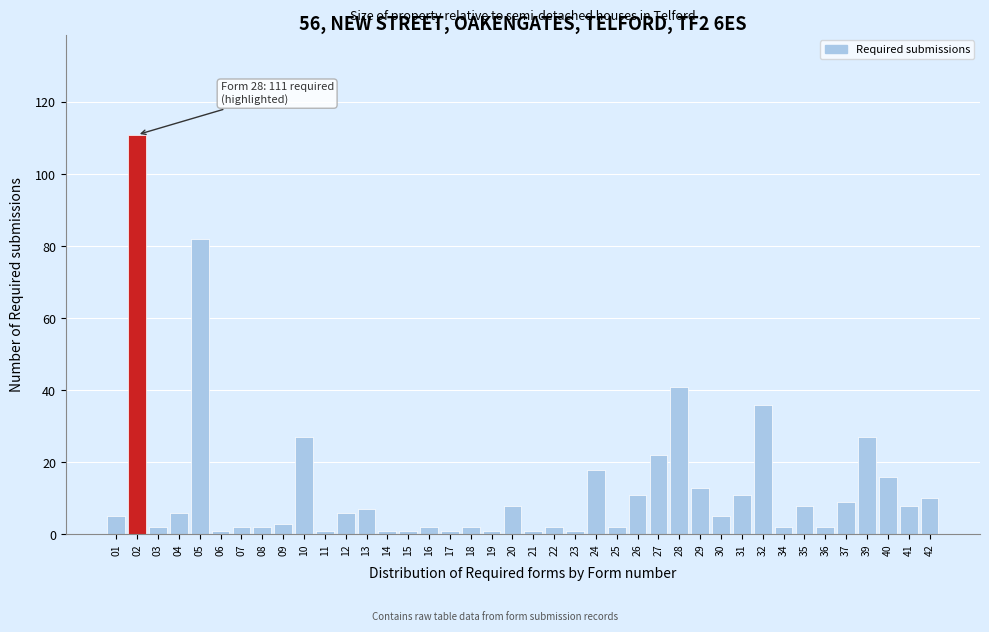

What is the maximum value shown in the chart?

111